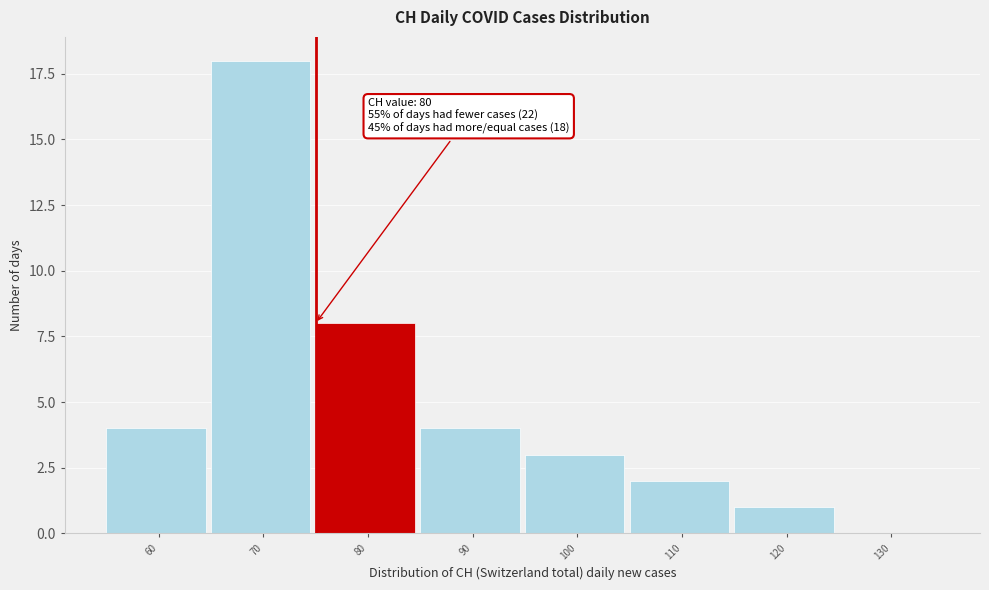

Reading left to right, what are all the values shown in this chart?

60=4	70=18	80=8	90=4	100=3	110=2	120=1	130=0